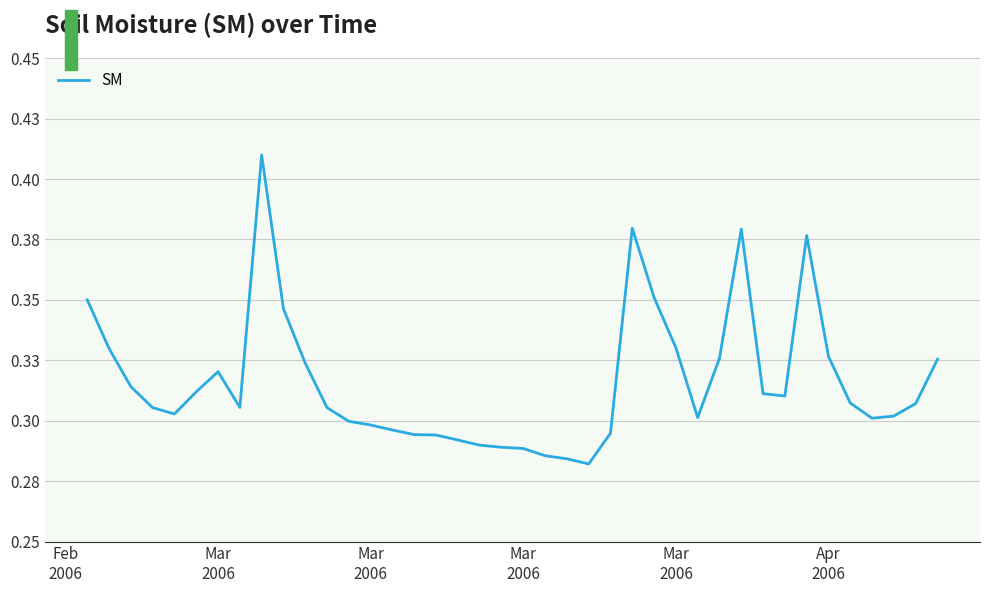

Does the chart have visible grid lines?

Yes